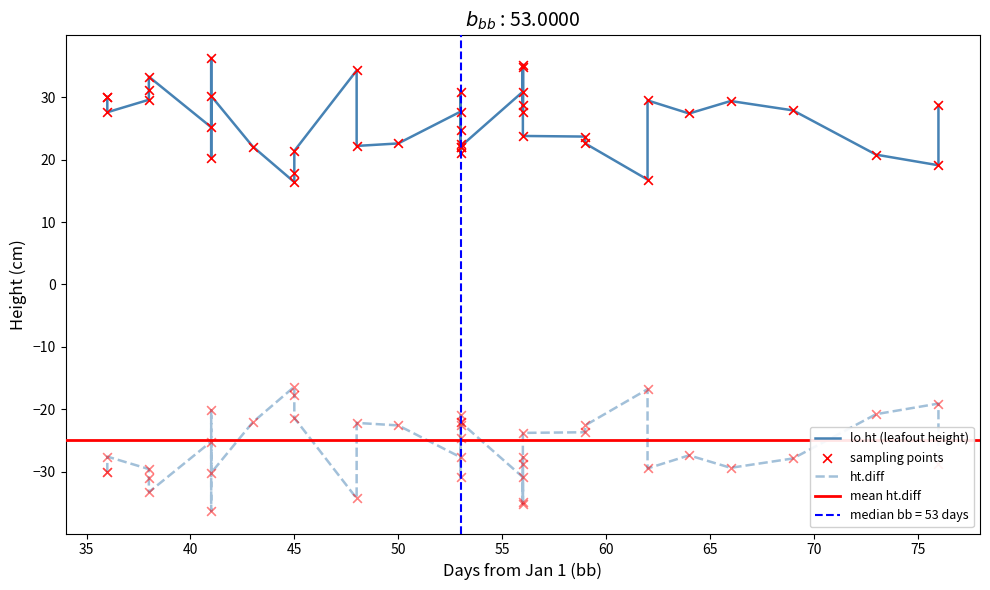

Which series has the largest total across all categories?

lo.ht